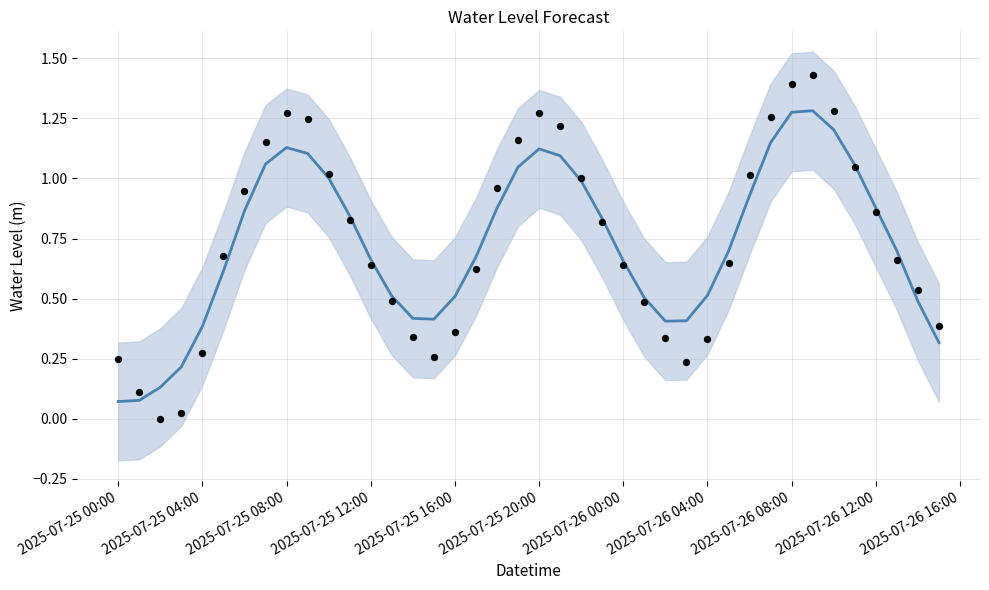

Is the value of Water Level (m) at 2025-07-26 04:00 greater than the value of Observed at 2025-07-25 00:00?

Yes